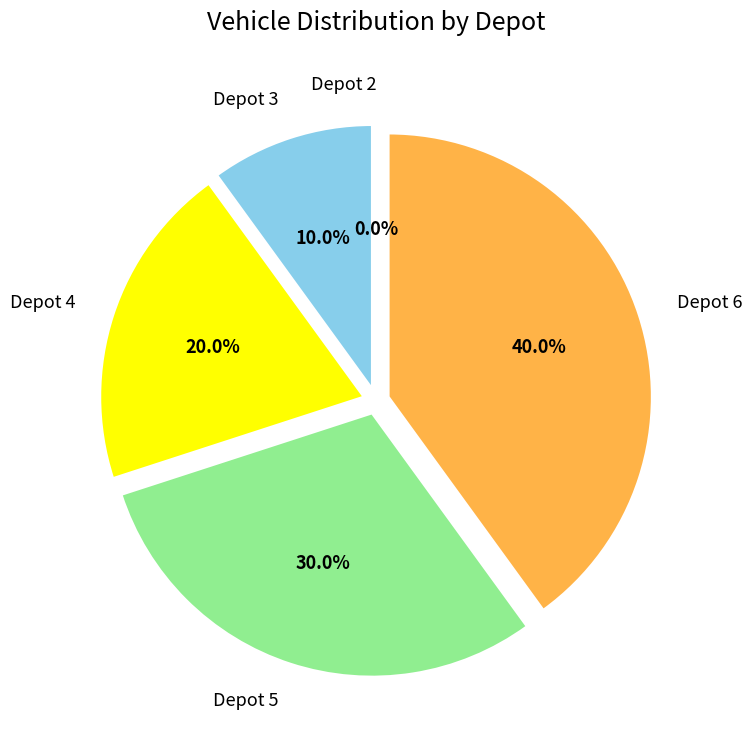

To the nearest percent, what is the difference between the Depot 5 and Depot 2 slice percentages?

30%